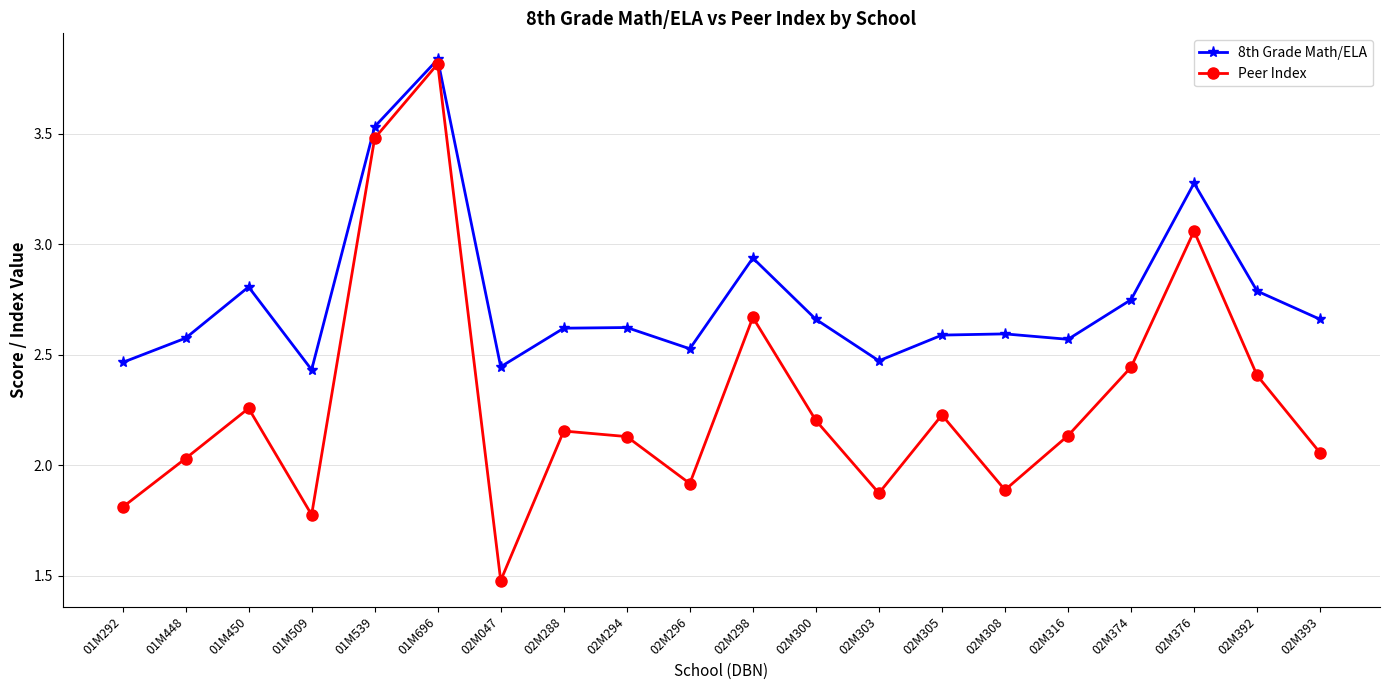

In 8th Grade Math/ELA, how many points are lower than both neighbors (excluding endpoints)?

5